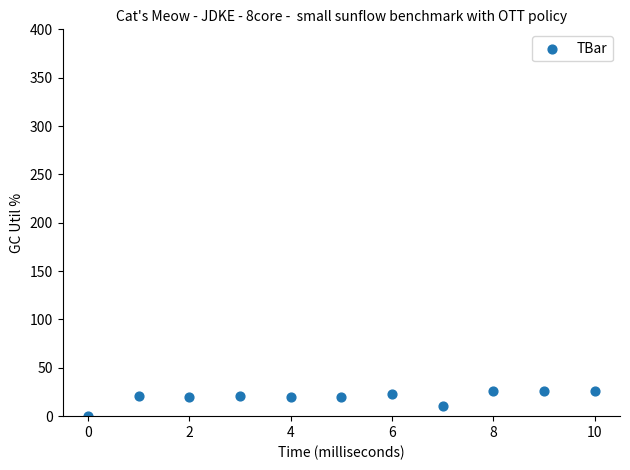

What is the range of Y values (max minus min)?

26.5